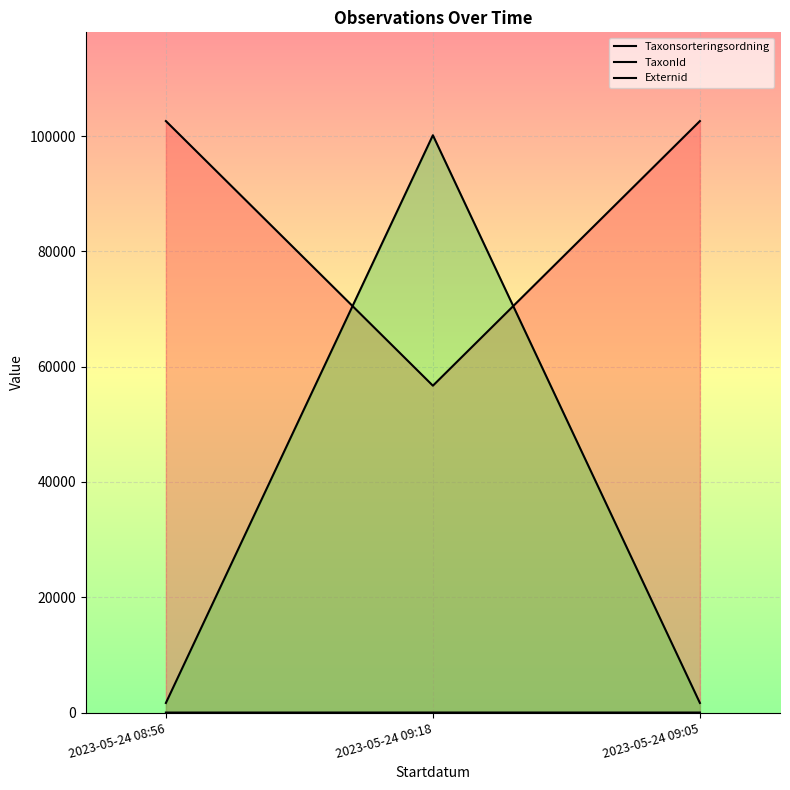

At which category is the sum across all series the highest?

2023-05-24 09:18